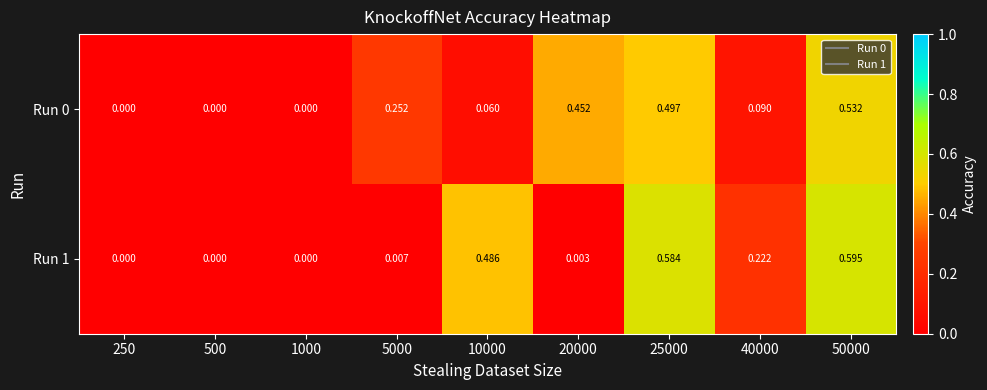

Is the value of Run 1 at 25000 greater than the value of Run 0 at 1000?

Yes